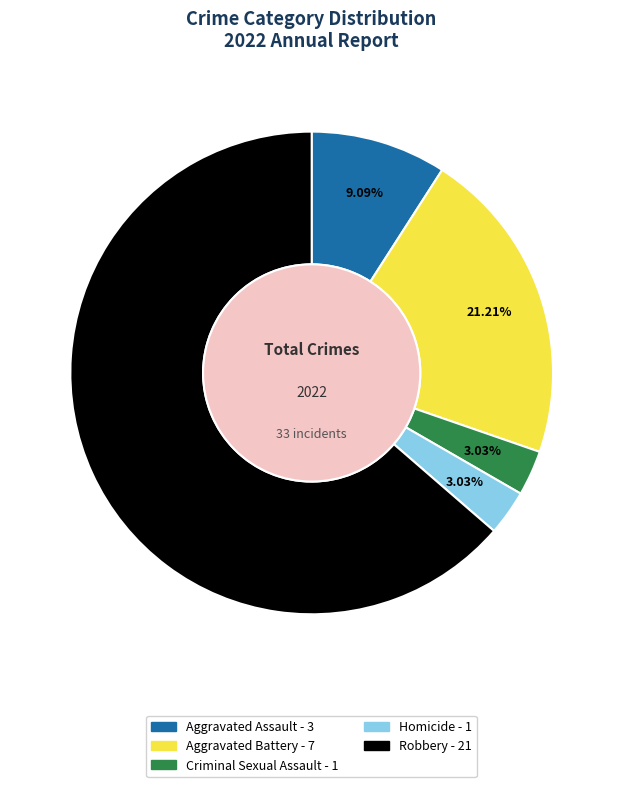

Does any single category account for the majority?

Yes